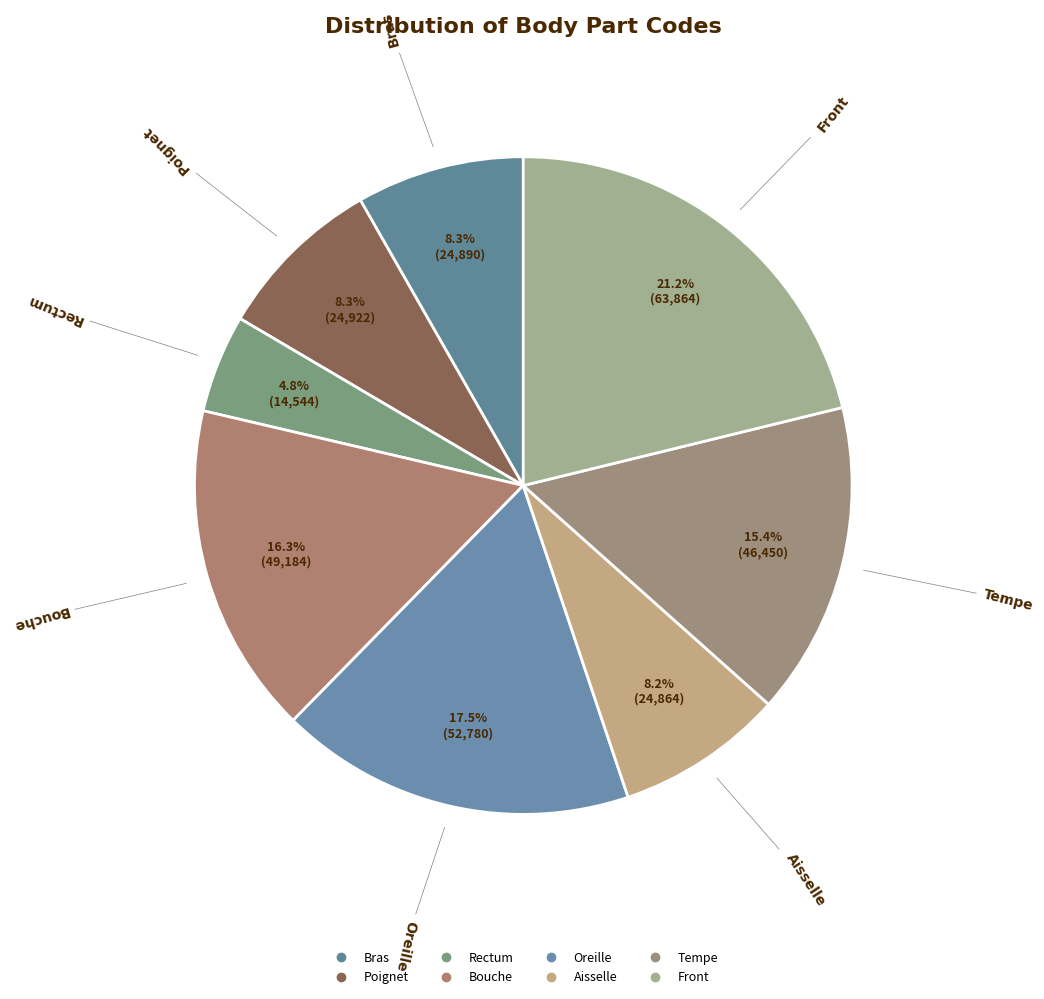

Is the sum of Tempe and Oreille greater than half?

No